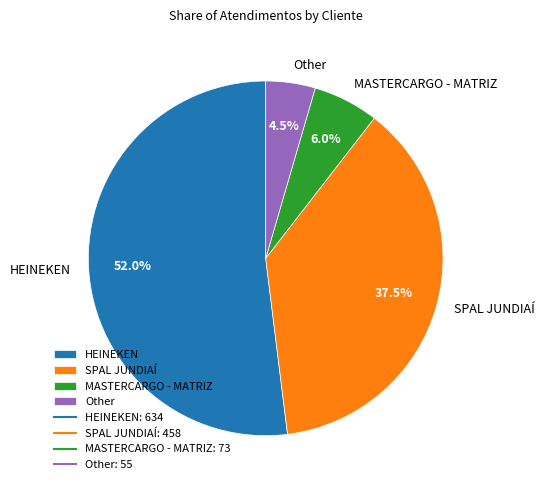

Which category accounts for the majority?

HEINEKEN